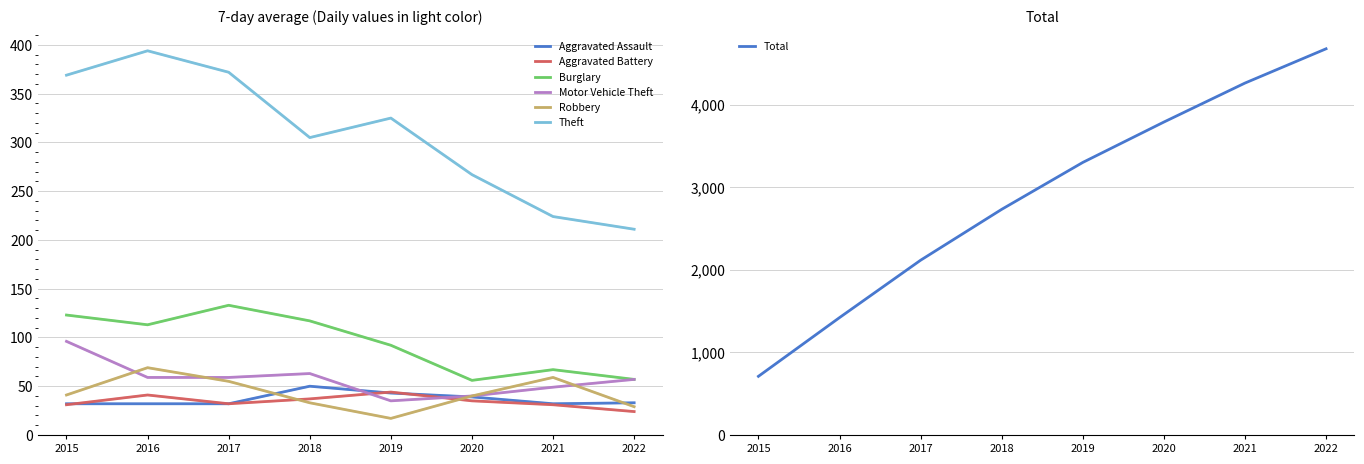

Is this an area chart (filled region under the line)?

No